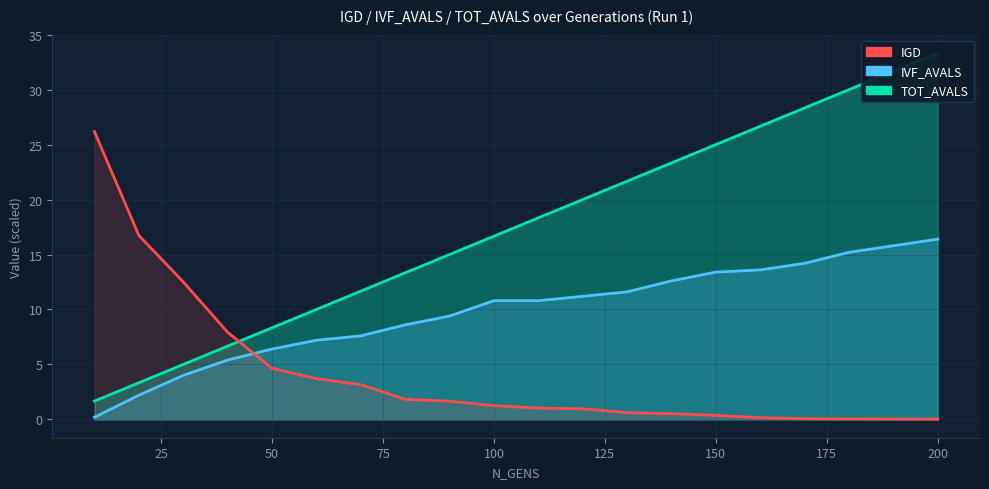

What is the sum of the TOT_AVALS values at 180 and 100?

46.7